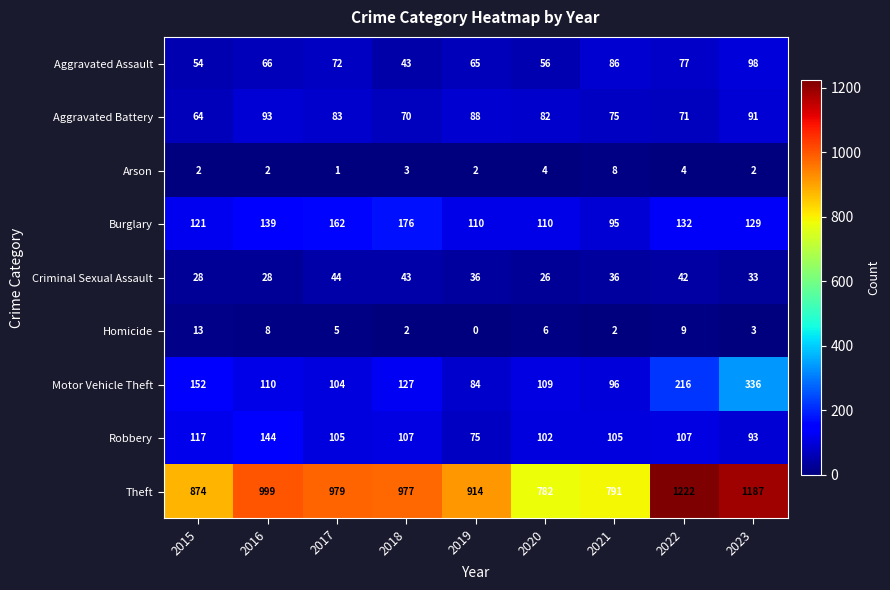

What is the lowest value of the Criminal Sexual Assault series?

26